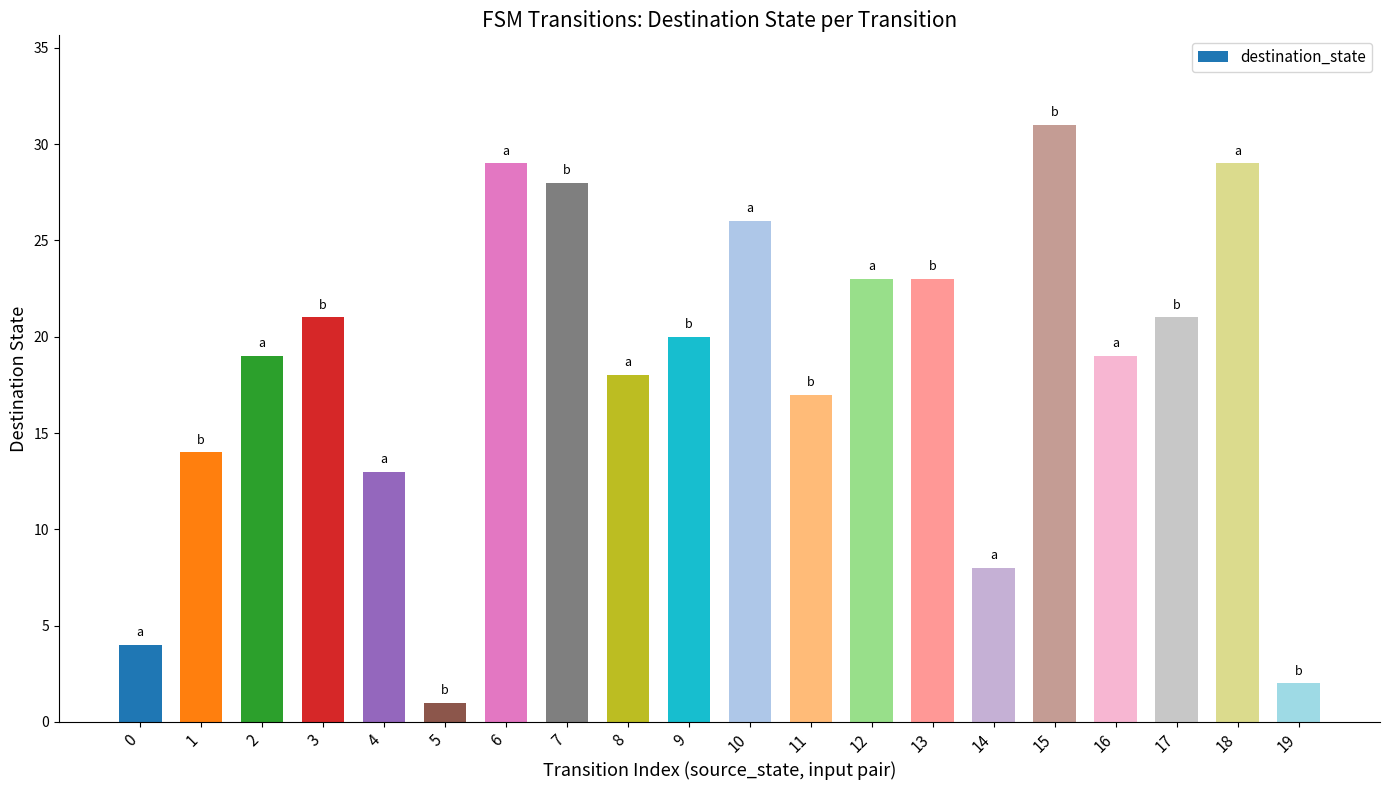

Where is the data nearest to the value 16?

11